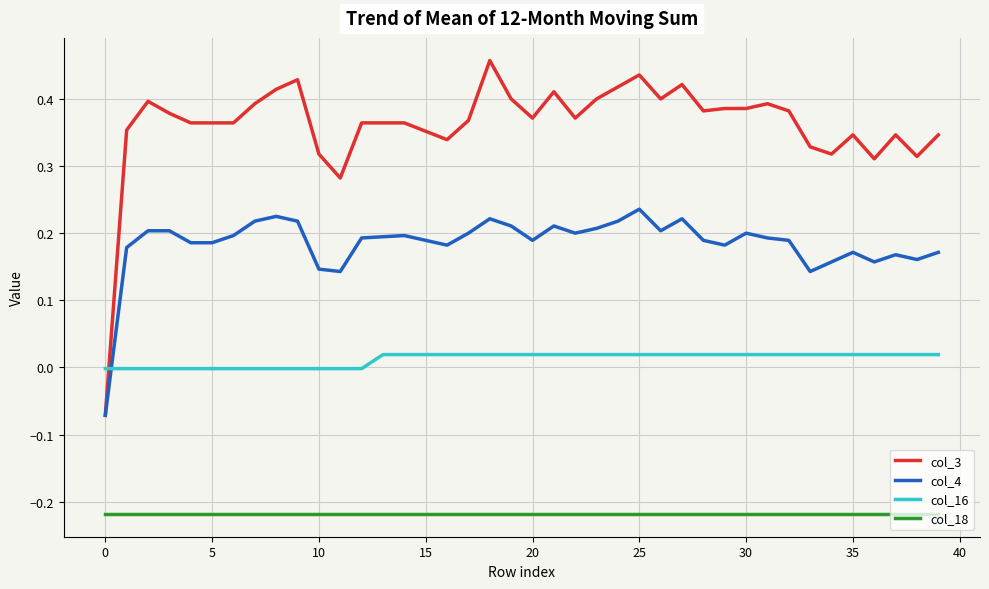

Which series has the largest total across all categories?

col_3